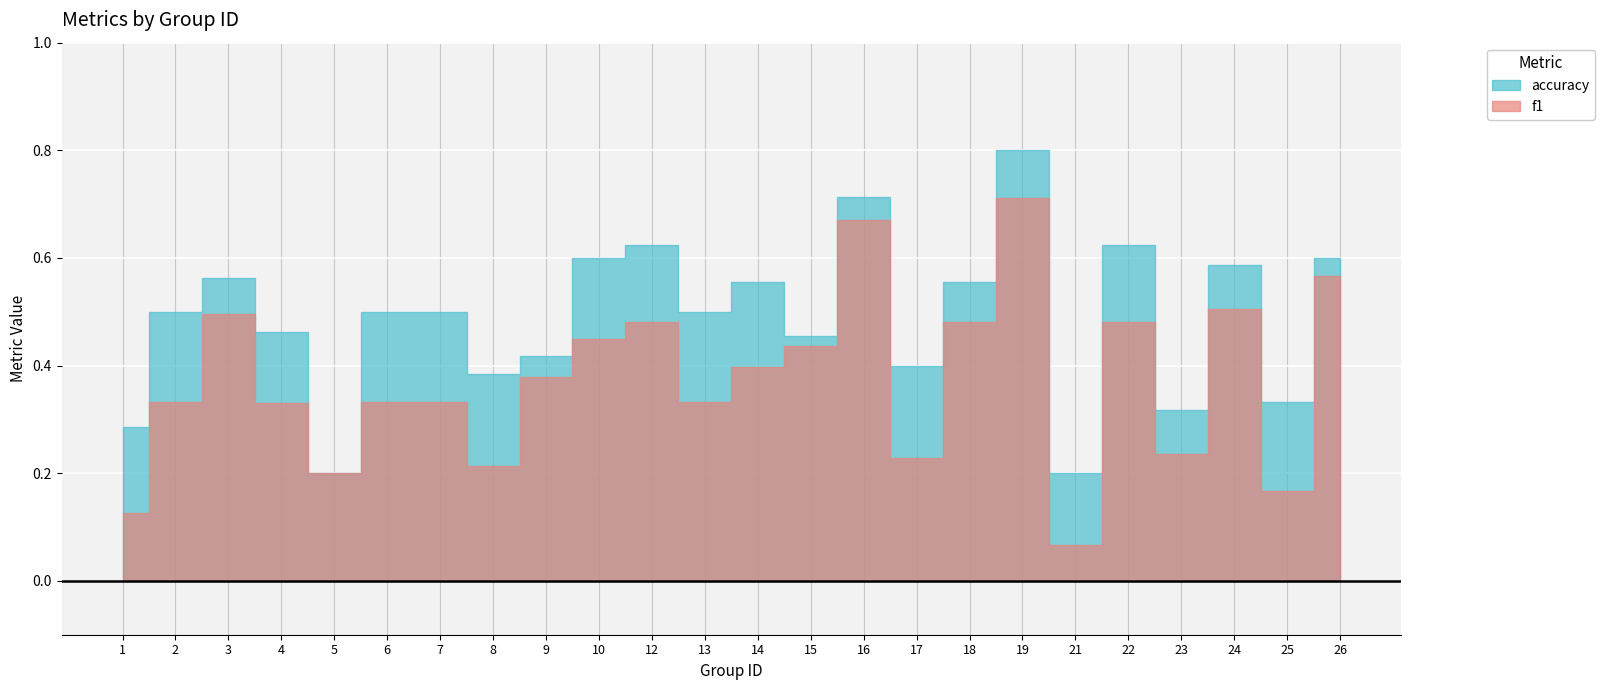

At which category is the sum across all series the highest?

19